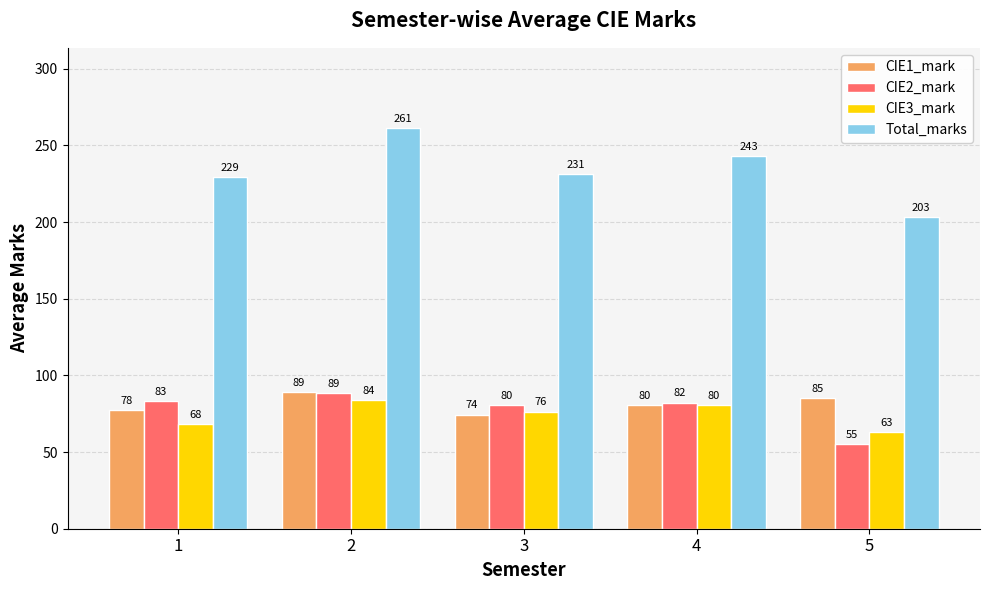

Rank the series at 5 from lowest to highest value.

CIE2_mark, CIE3_mark, CIE1_mark, Total_marks